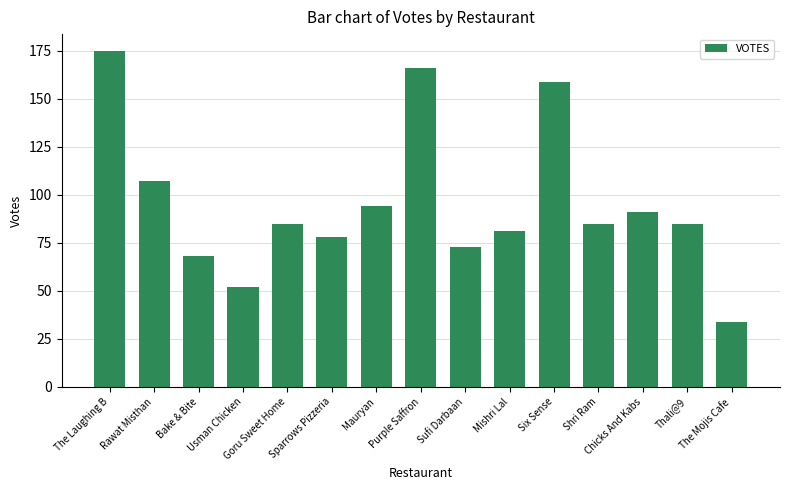

What is the label of the 10th bar from the left?

Mishri Lal